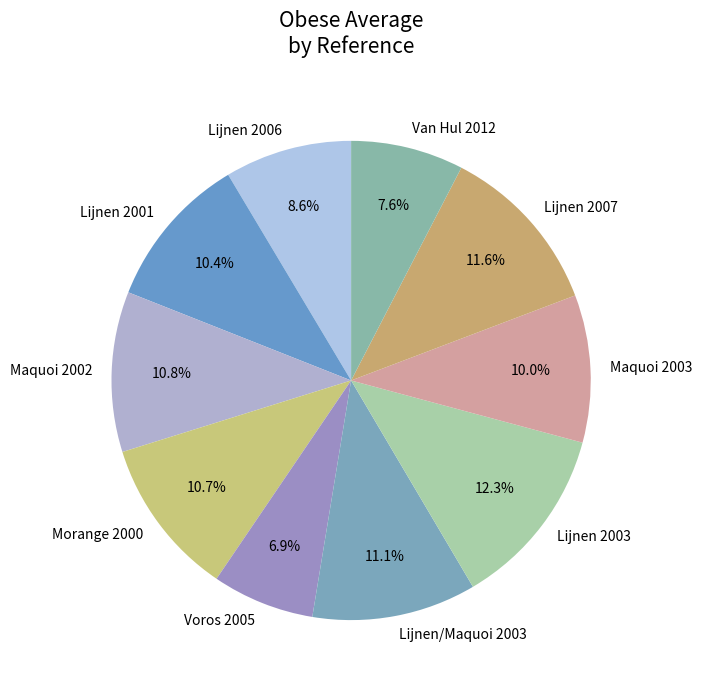

The Morange 2000 slice represents 23% of the pie. True or false?

False